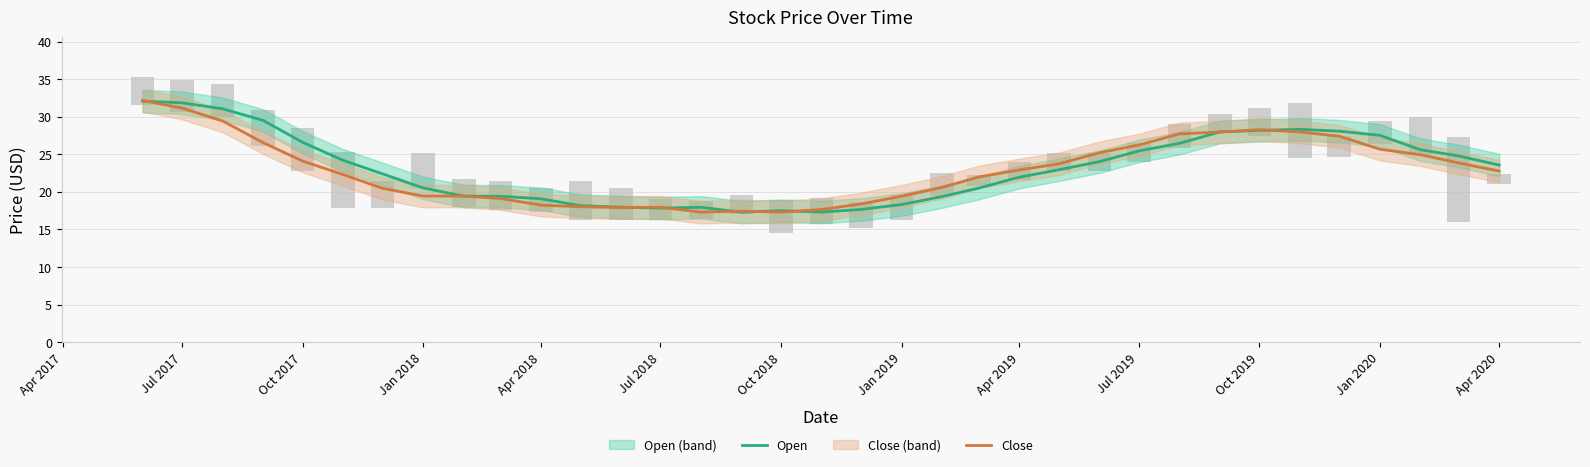

The value of Close at Oct 2019 is 46.3. True or false?

False